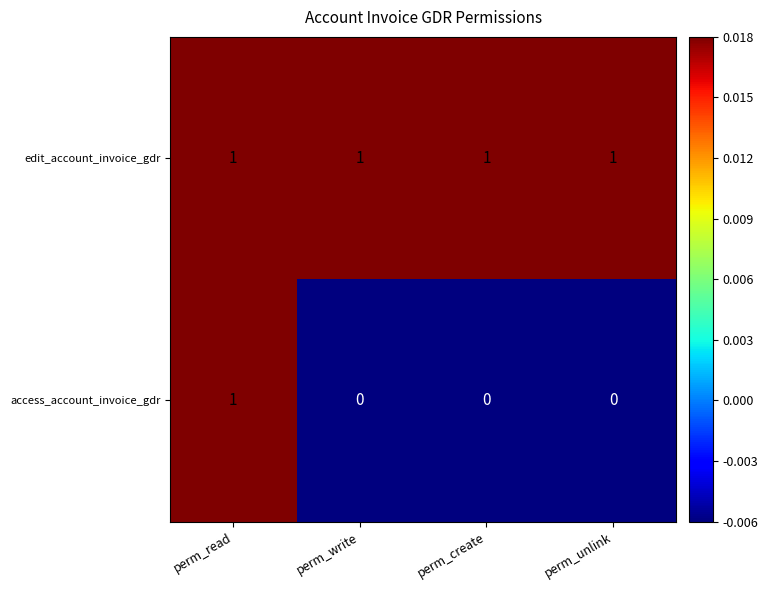

Rank the series by their average value, from lowest to highest.

access_account_invoice_gdr, edit_account_invoice_gdr